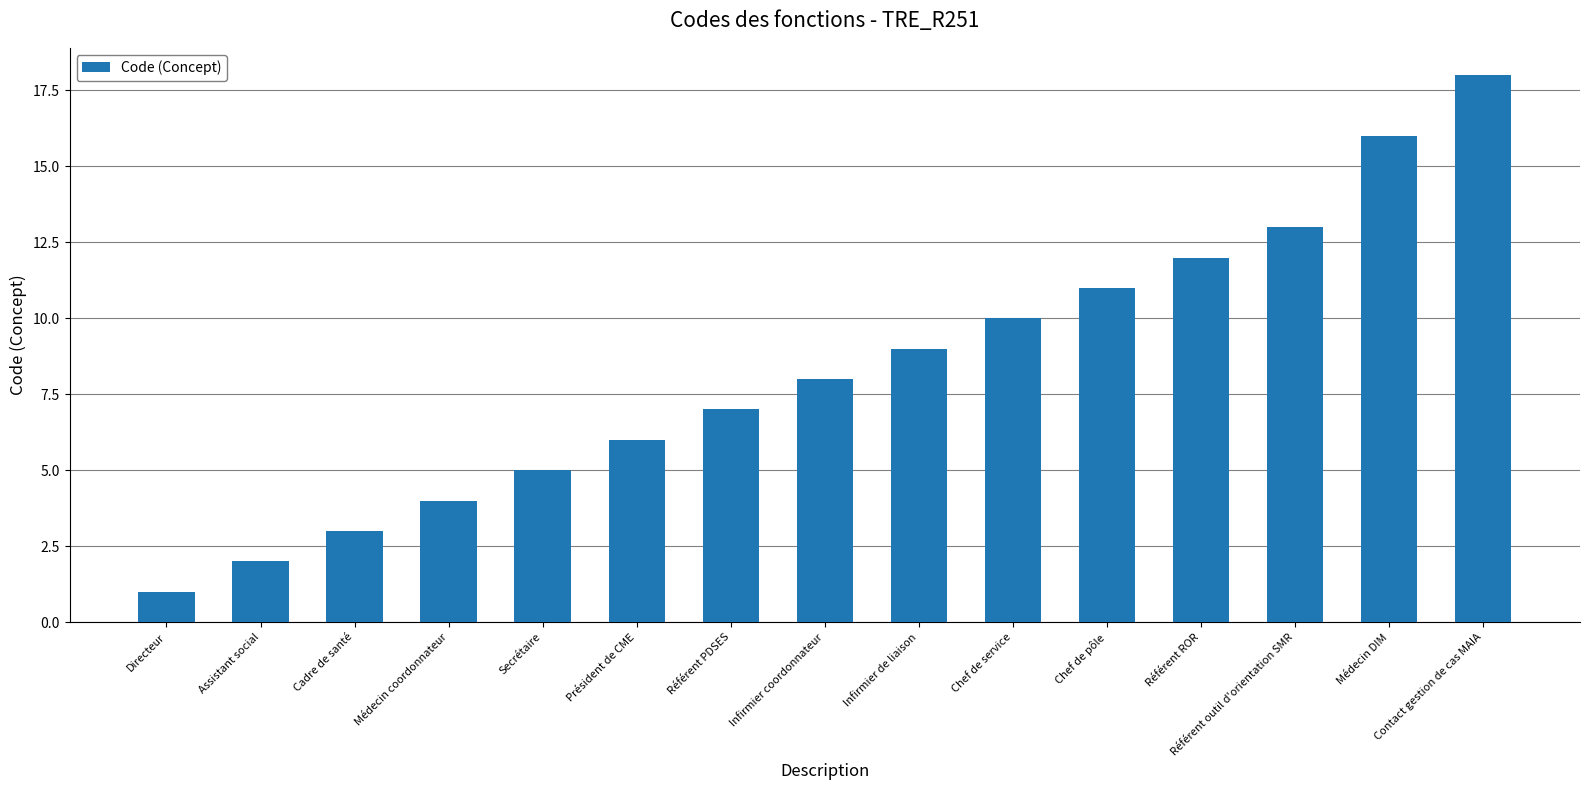

List the labels in order of value, largest first.

Contact gestion de cas MAIA, Médecin DIM, Référent outil d'orientation SMR, Référent ROR, Chef de pôle, Chef de service, Infirmier de liaison, Infirmier coordonnateur, Référent PDSES, Président de CME, Secrétaire, Médecin coordonnateur, Cadre de santé, Assistant social, Directeur